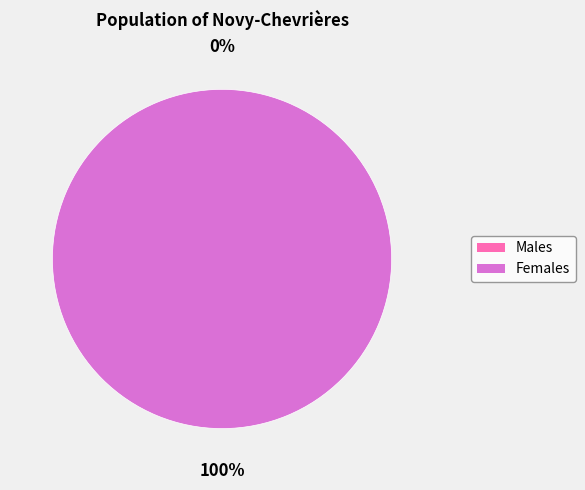

Do 0 and 1 together represent more than half of the pie?

Yes